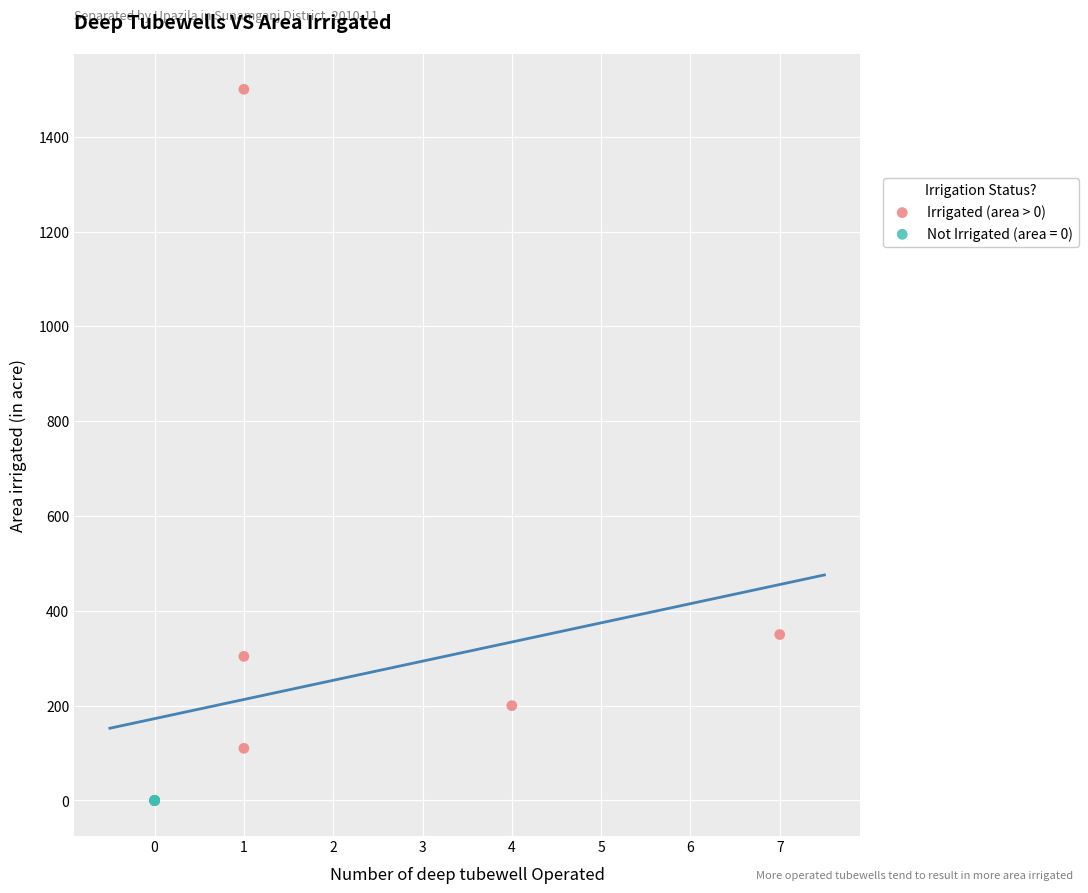

Which series contains the highest Y value?

Irrigated (area > 0)